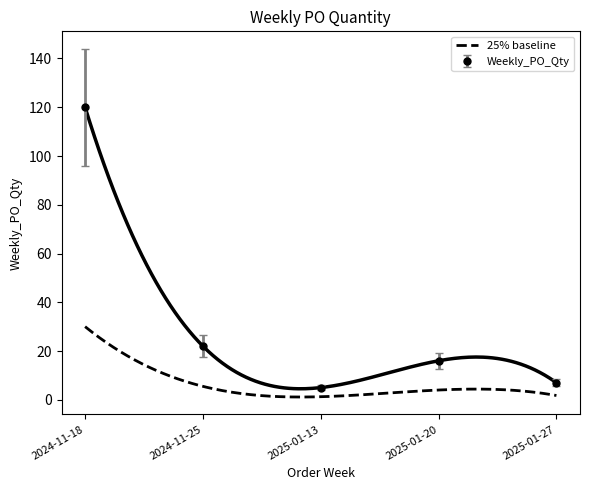

True or false: there are more than 2 points higher than both neighbors.

False